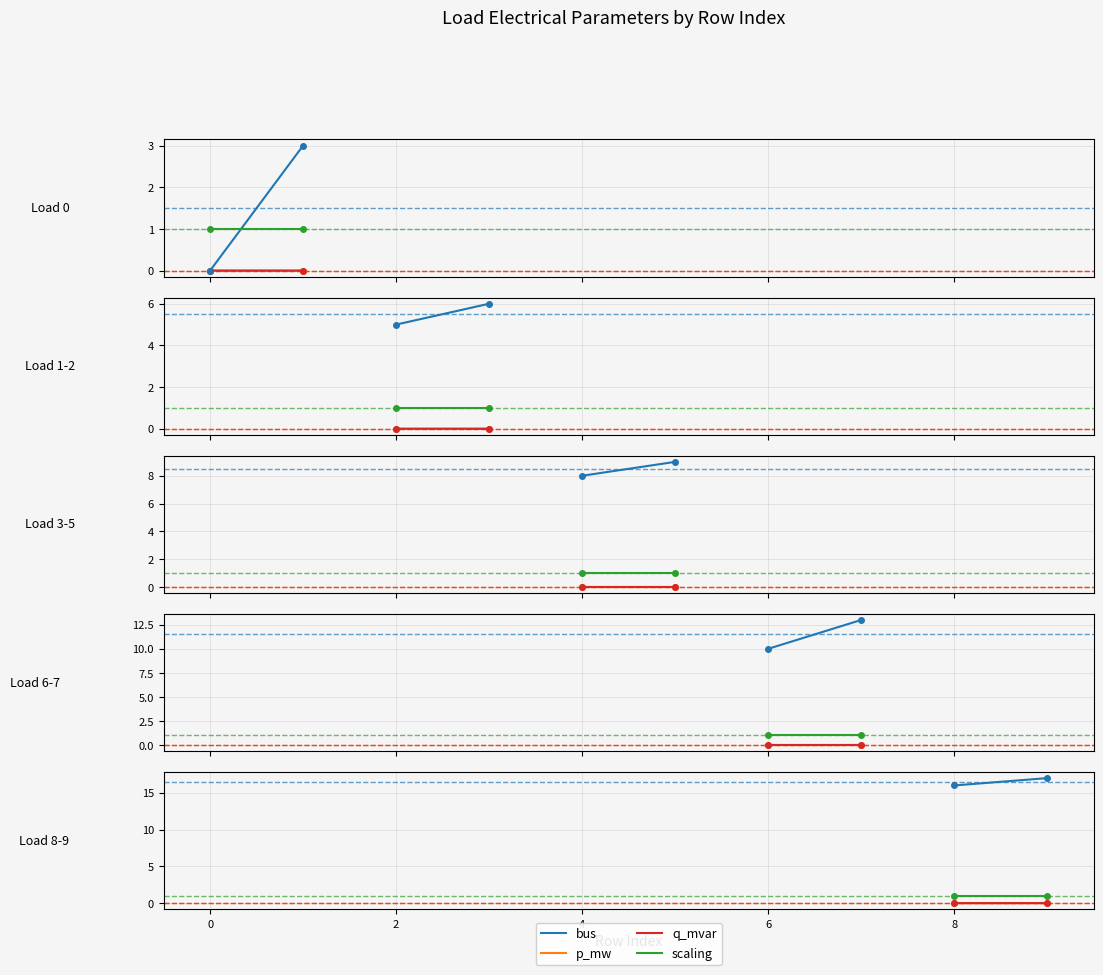

The value of bus at 0 is 3.8. True or false?

False